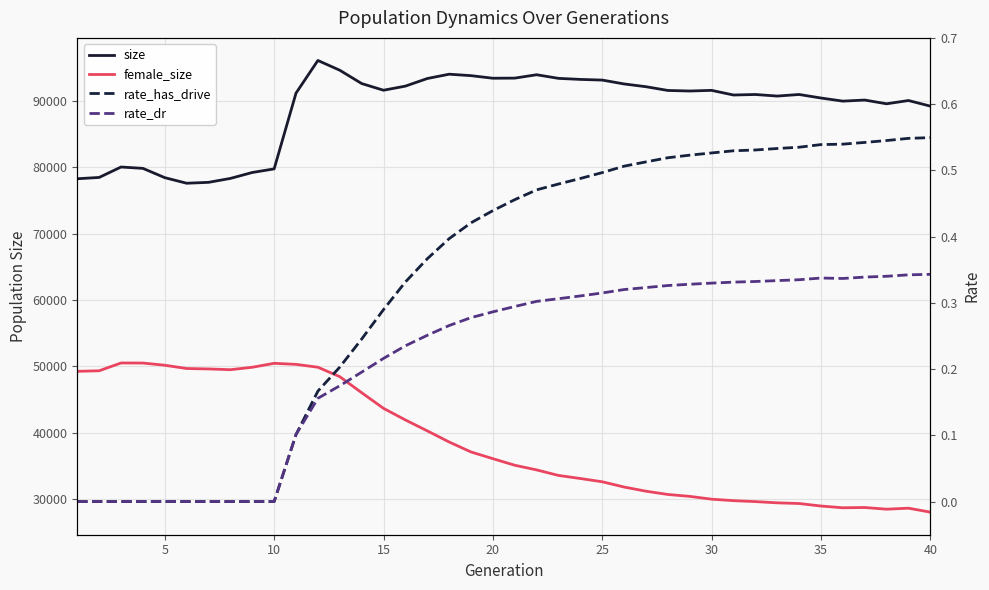

The value of rate_has_drive at 33 is 0.7. True or false?

False